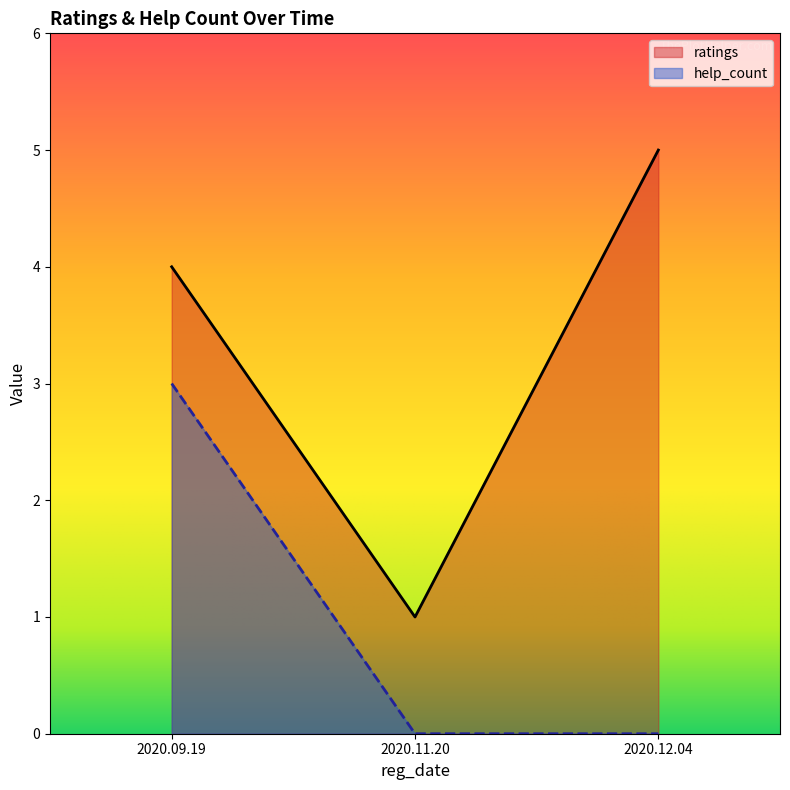

Rank the series by their maximum value, from highest to lowest.

ratings, help_count